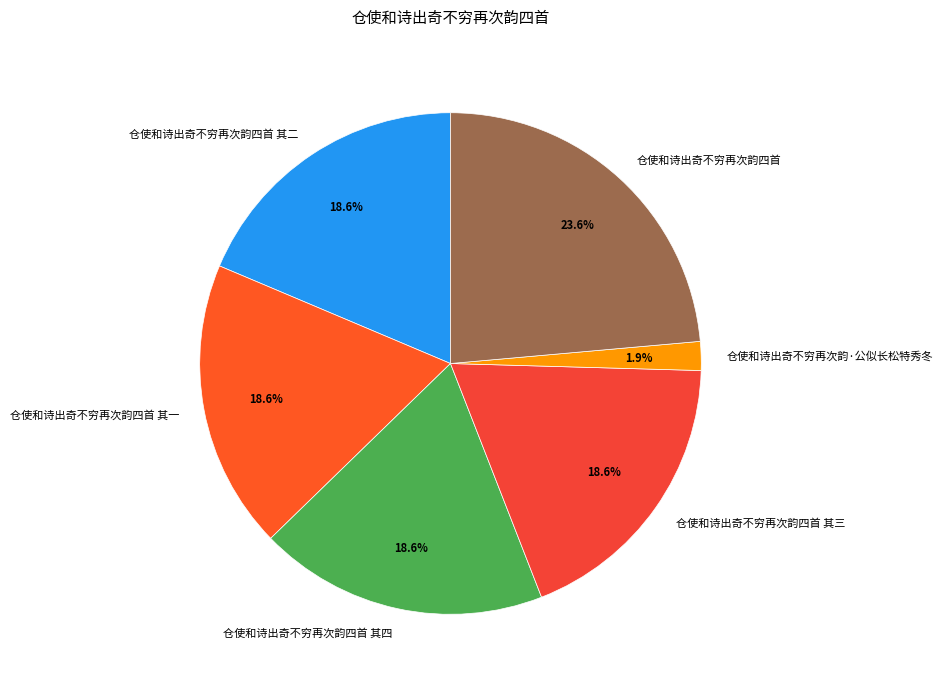

Count the number of slices in the pie.

6